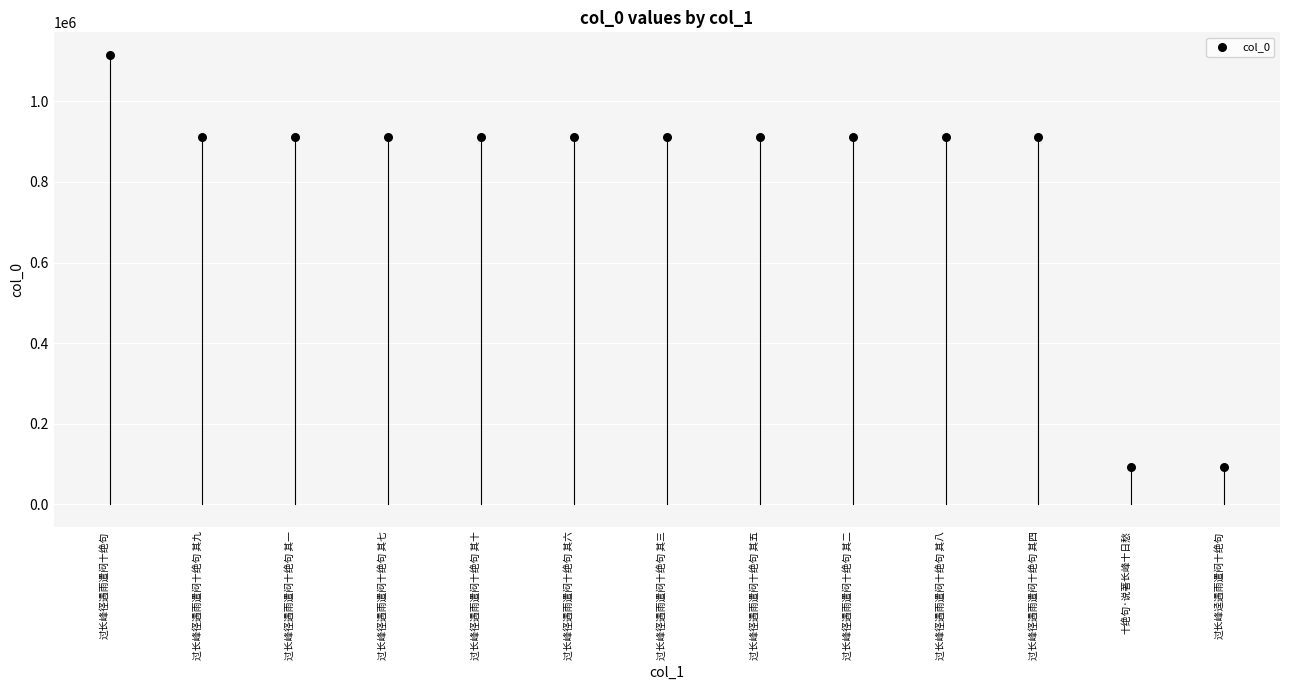

What is the range of Y values (max minus min)?

1023621